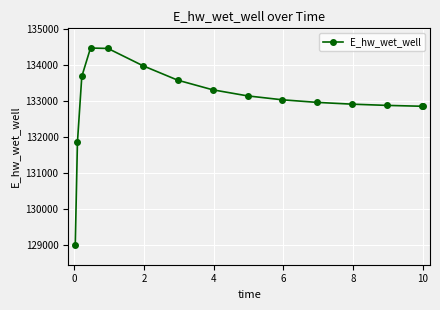

How many distinct data groups are displayed?

1